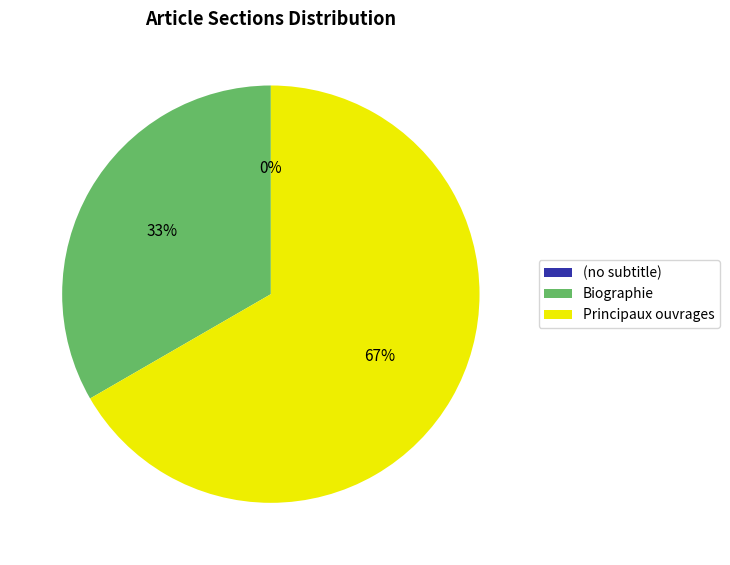

Is the sum of (no subtitle) and Biographie greater than half?

No